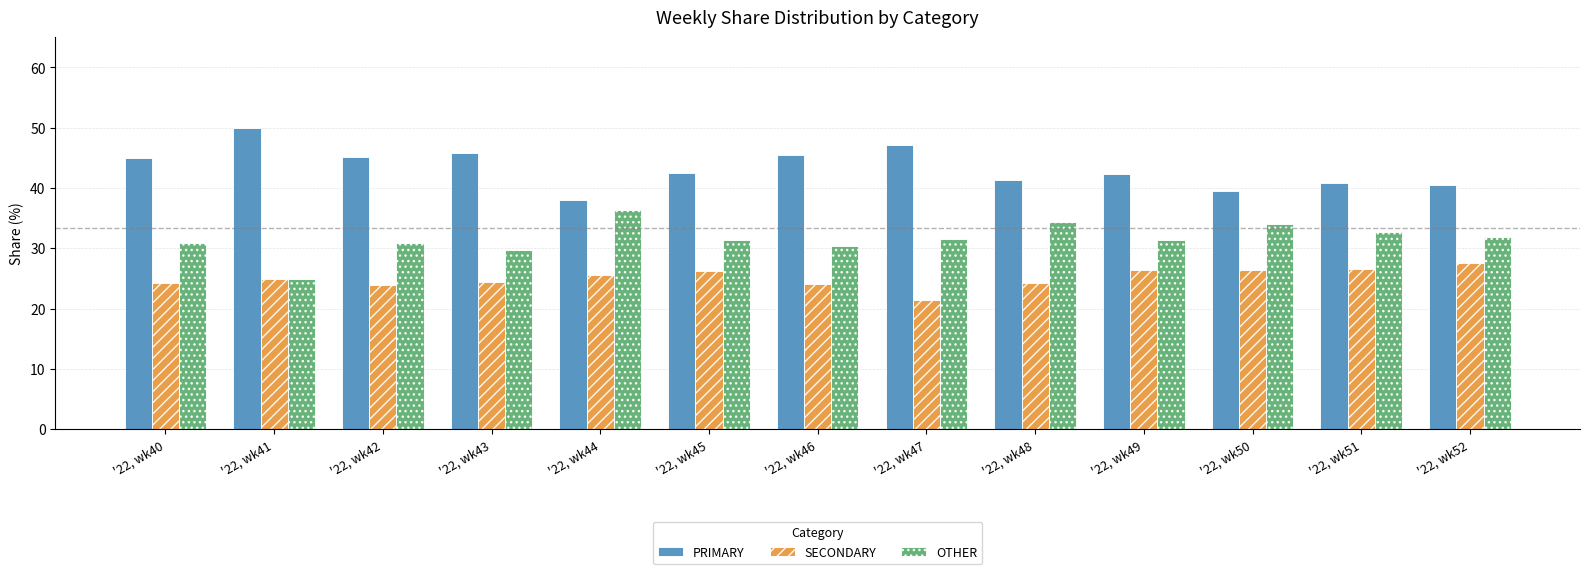

At '22, wk50, list the series in order from largest to smallest.

PRIMARY, OTHER, SECONDARY